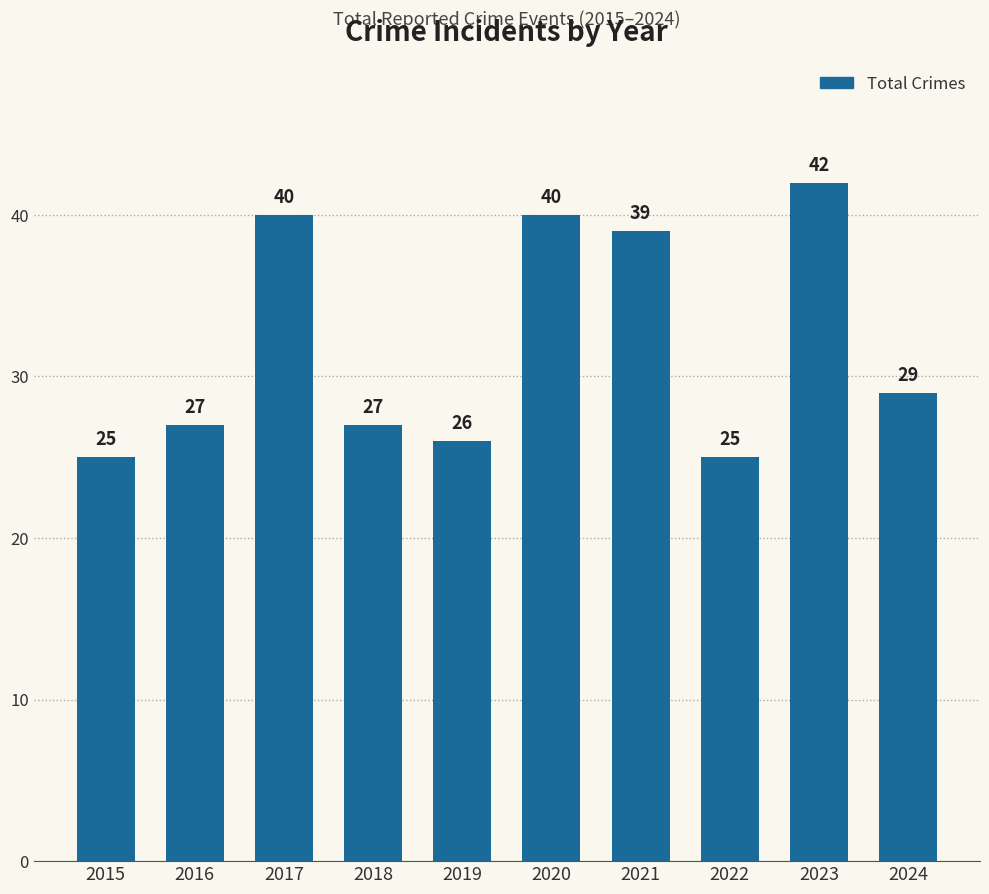

Where is the data nearest to the value 33?

2024